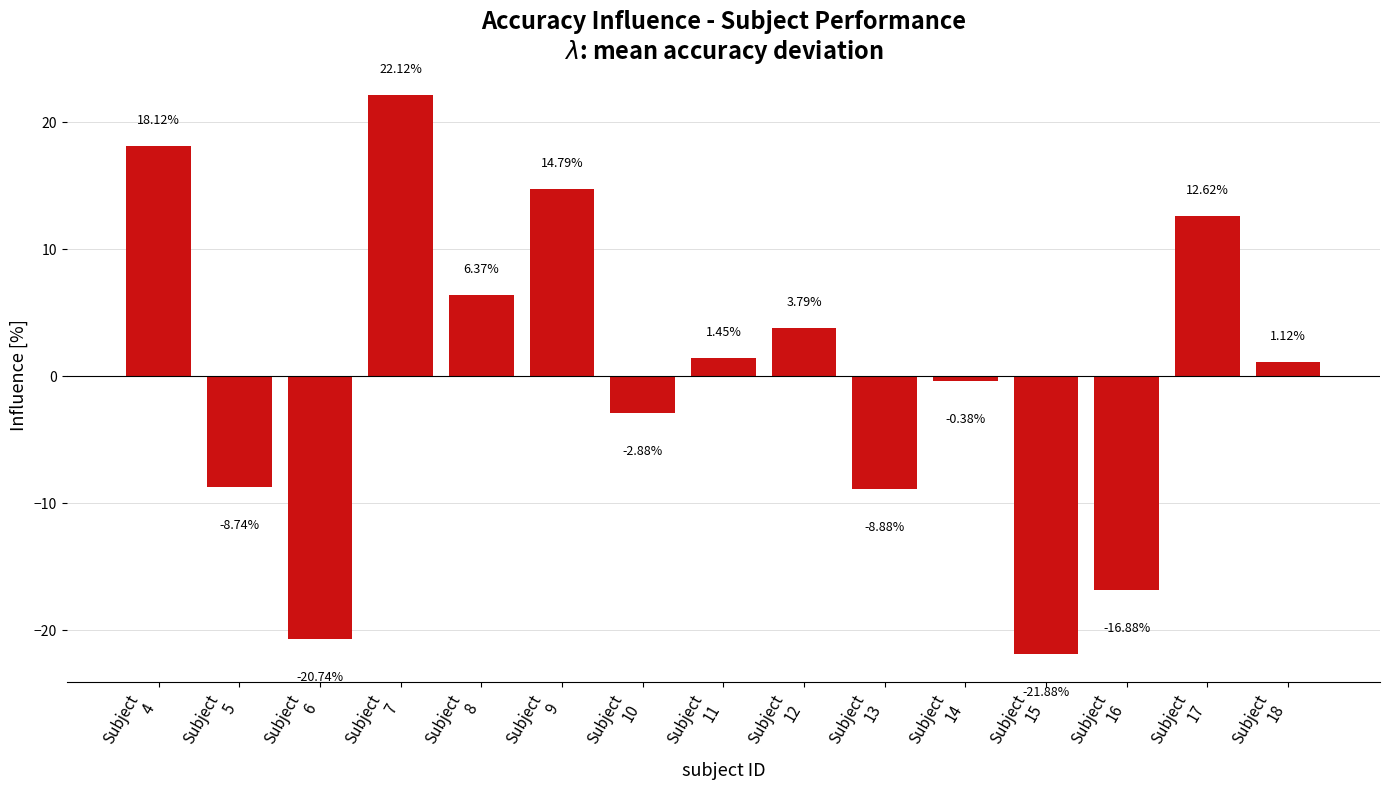

What is the difference between the maximum and second lowest values?

42.9